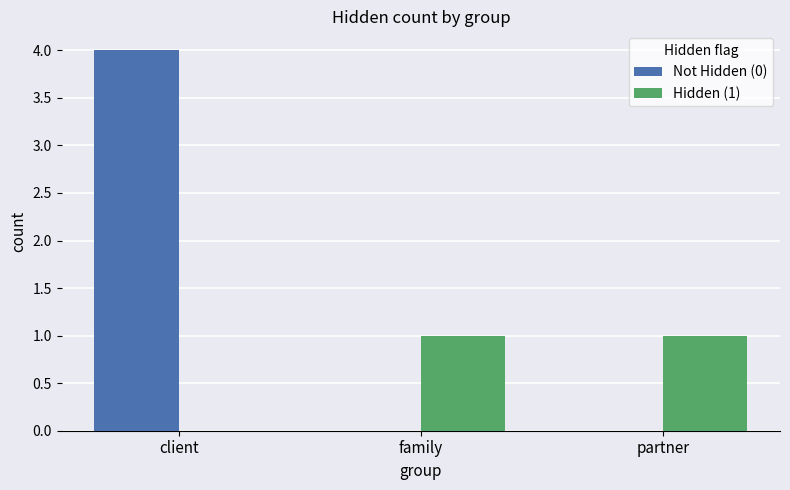

At which category is the sum across all series the highest?

client